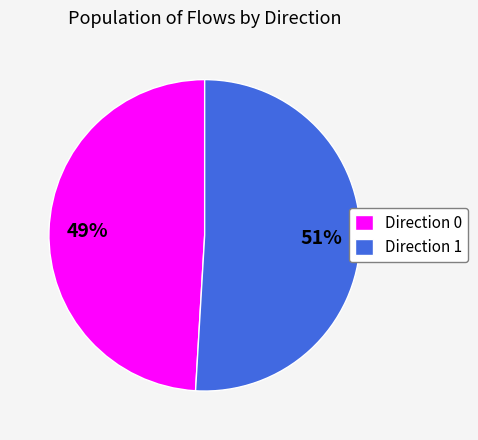

Which slice is the smallest?

Direction 0